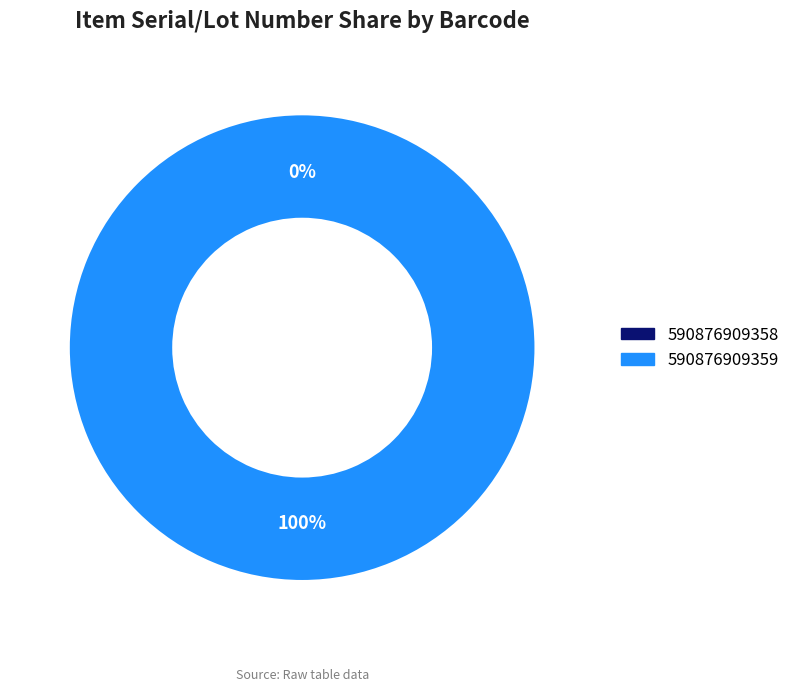

The 590876909358 slice represents 10% of the pie. True or false?

False